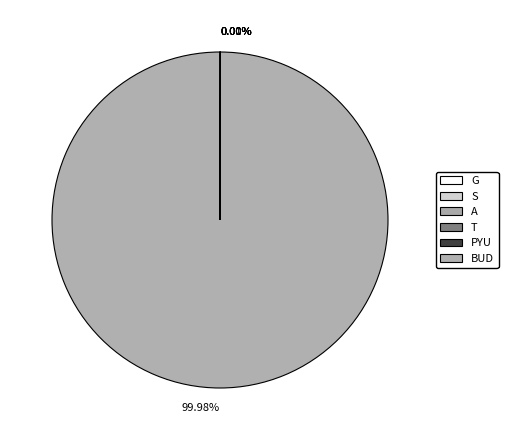

Is the sum of A and BUD greater than half?

Yes